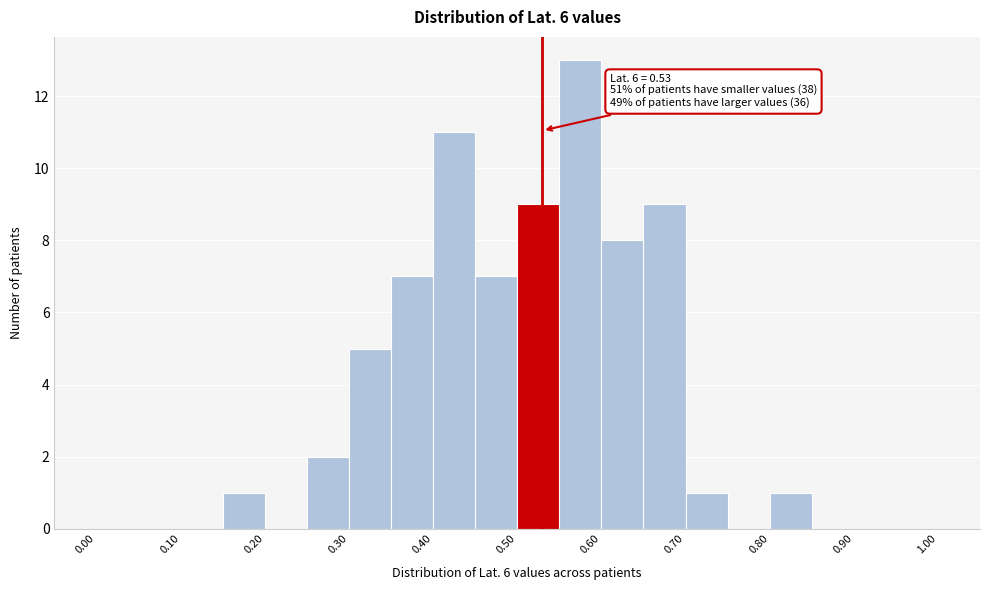

Over which range of the x-axis is the bar tallest?

0.55 to 0.60